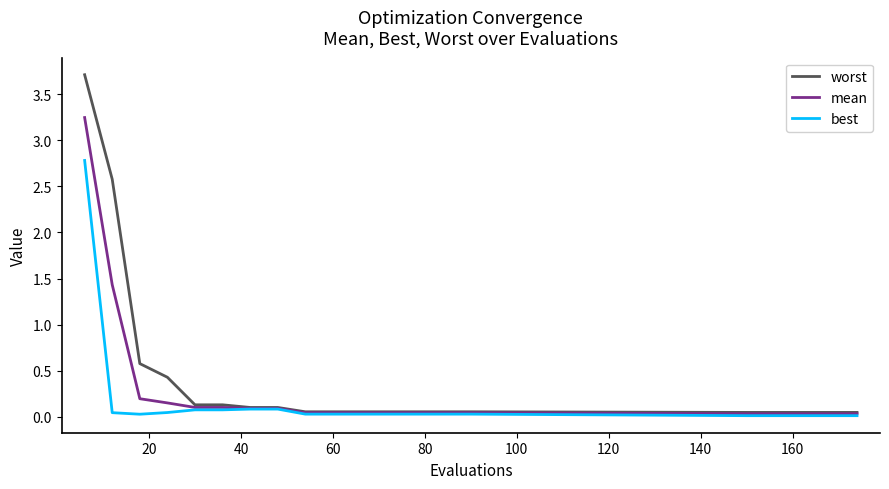

How many distinct data groups are displayed?

3